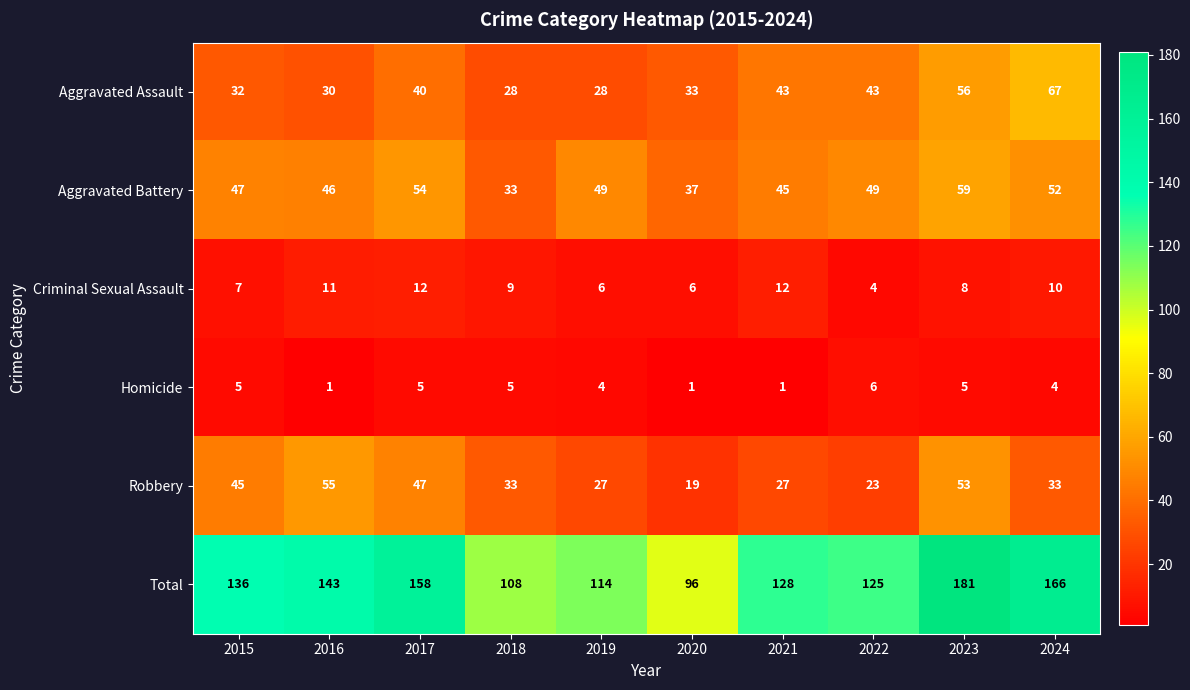

What is the total value across all series at 2018?

216